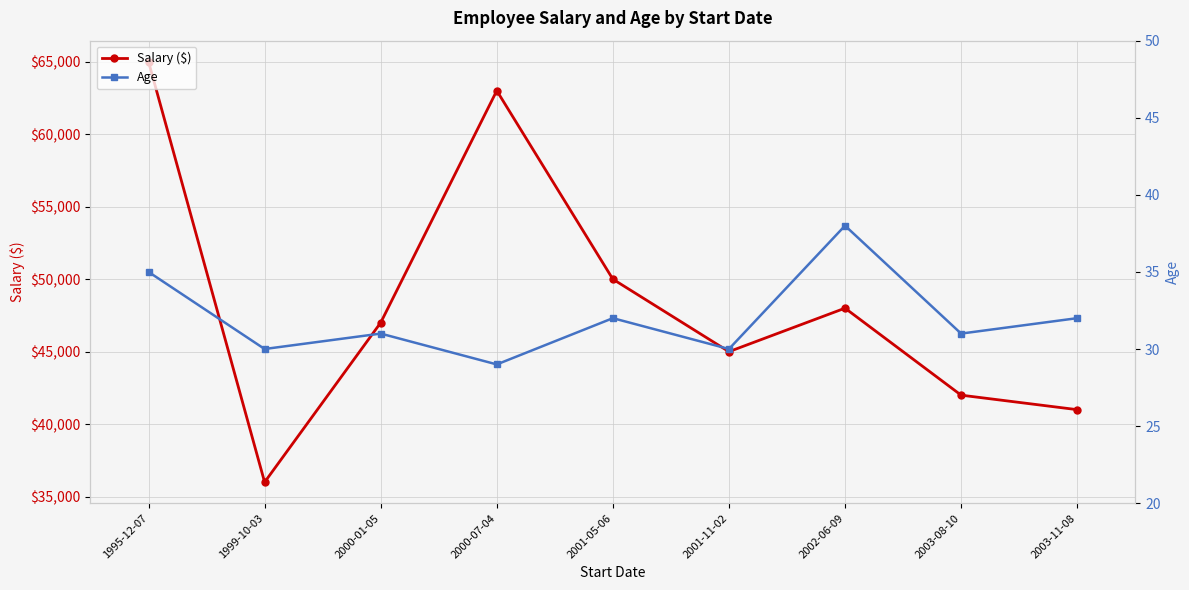

True or false: Age and Salary ($) intersect in this chart.

False